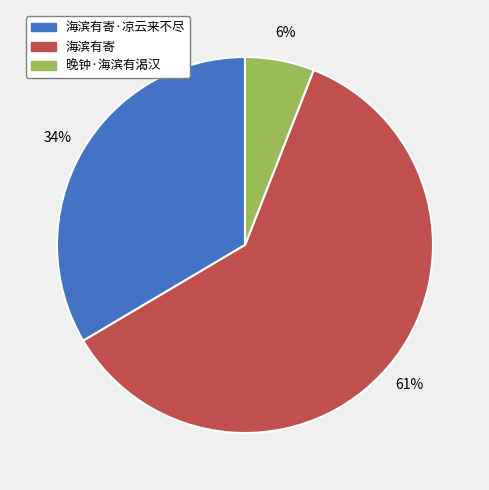

Rank the categories by value from highest to lowest.

海滨有寄, 海滨有寄·凉云来不尽, 晚钟·海滨有渴汉